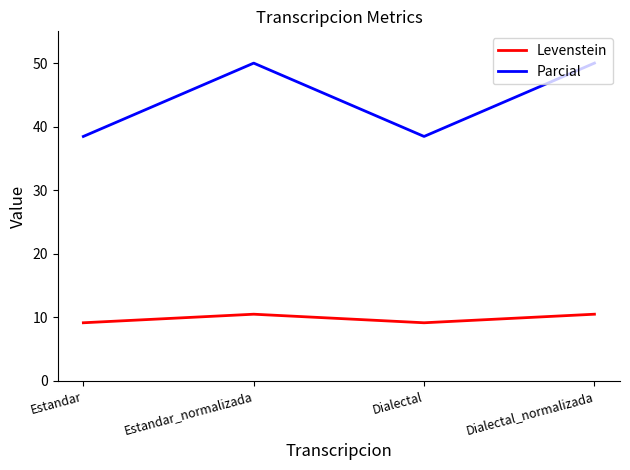

True or false: Parcial and Levenstein intersect in this chart.

False